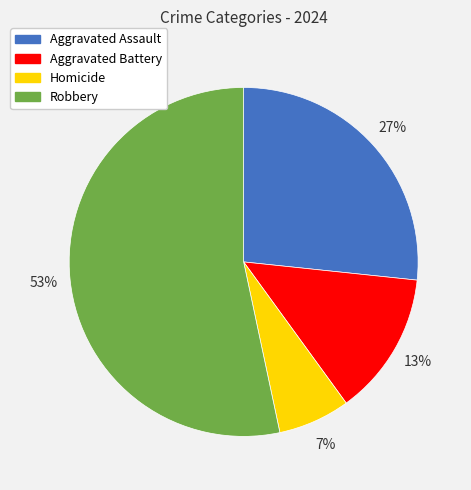

Which category has the smallest portion of the pie?

Homicide